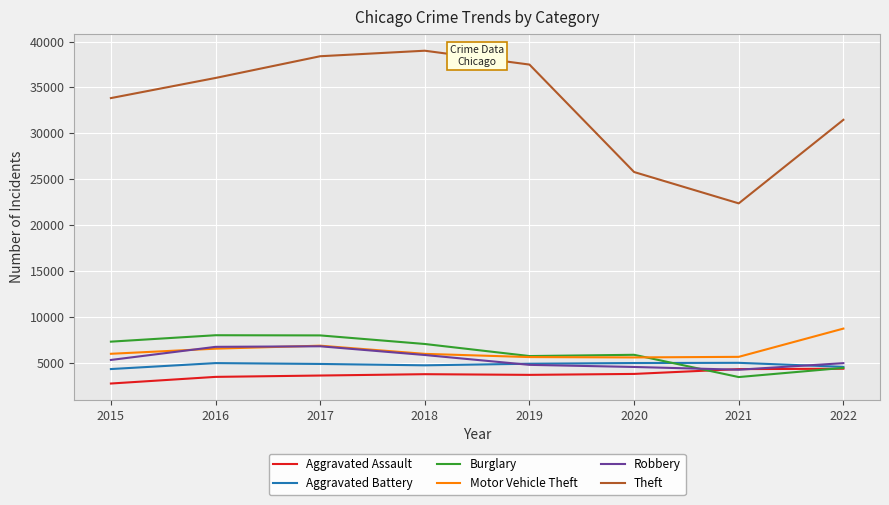

Does the chart display data point markers on the line(s)?

No